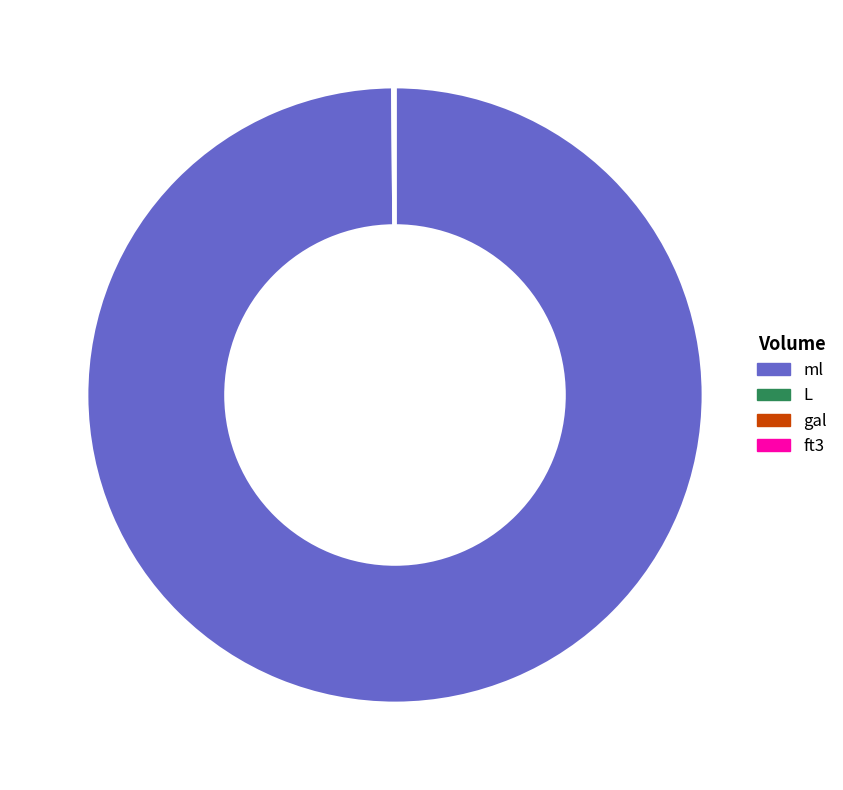

Does ml represent more than half of the total?

Yes